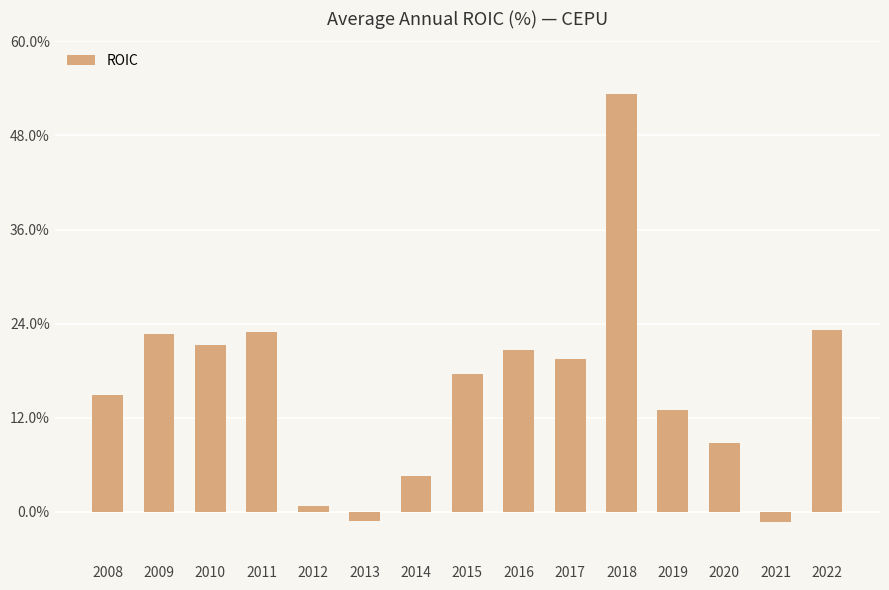

Does the chart contain any negative values?

Yes